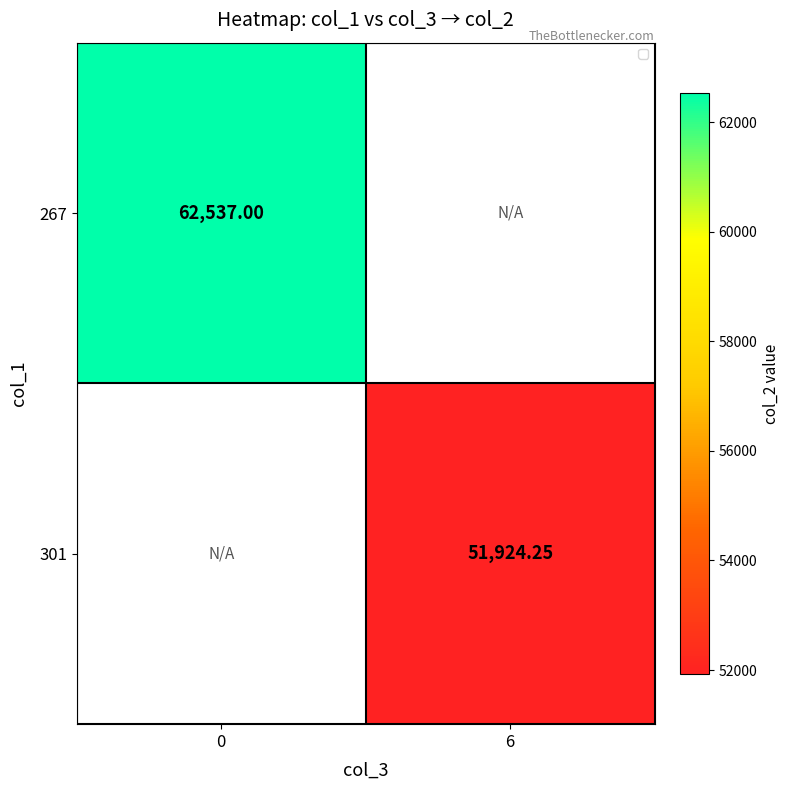

At 6, list the series in order from smallest to largest.

267, 301